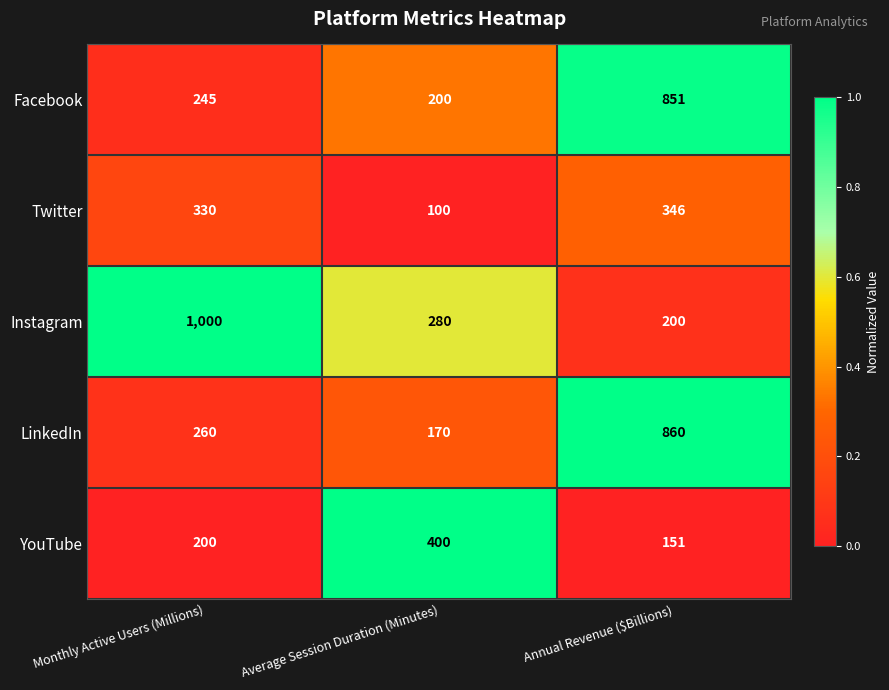

Reading left to right, extract all data points from this chart.

Facebook: 245	200	851
Twitter: 330	100	346
Instagram: 1000	280	200
LinkedIn: 260	170	860
YouTube: 200	400	151